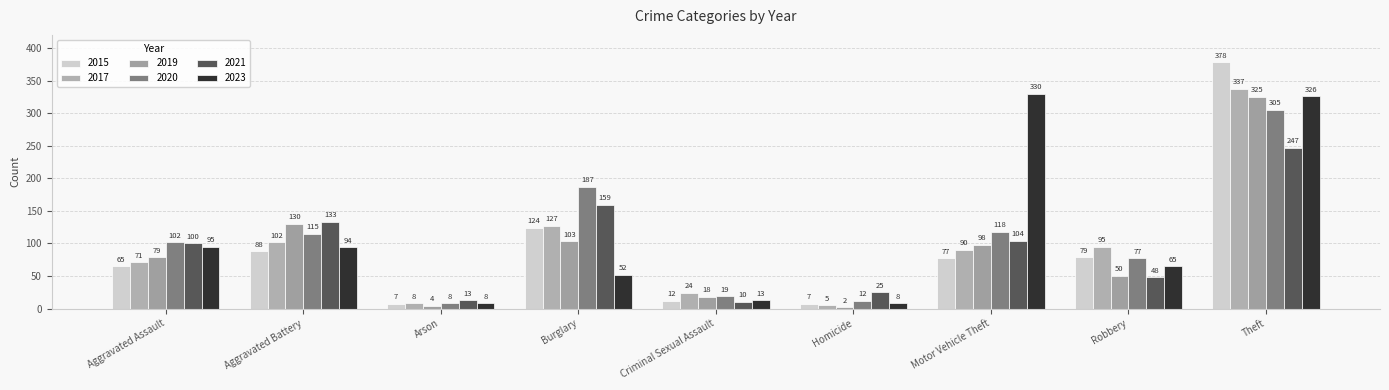

How many categories are shown in the chart?

9